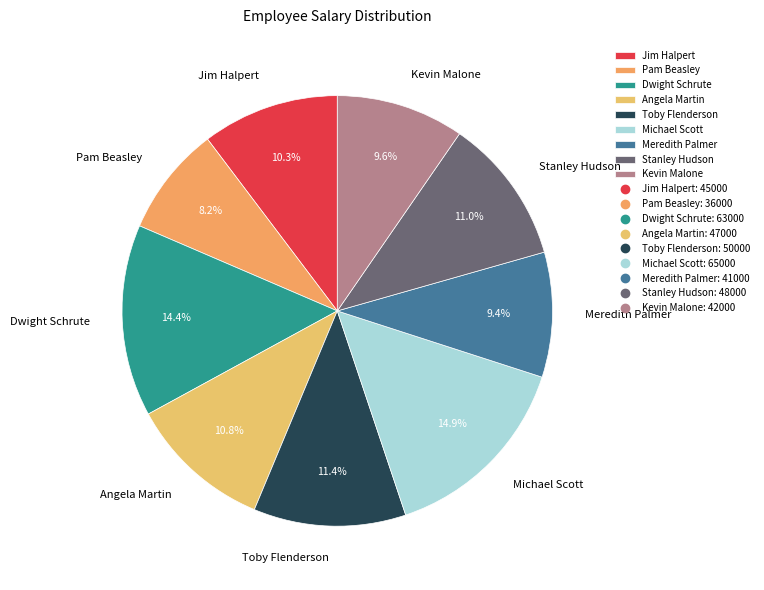

To the nearest percent, what is the combined percentage of Kevin Malone and Toby Flenderson?

21%